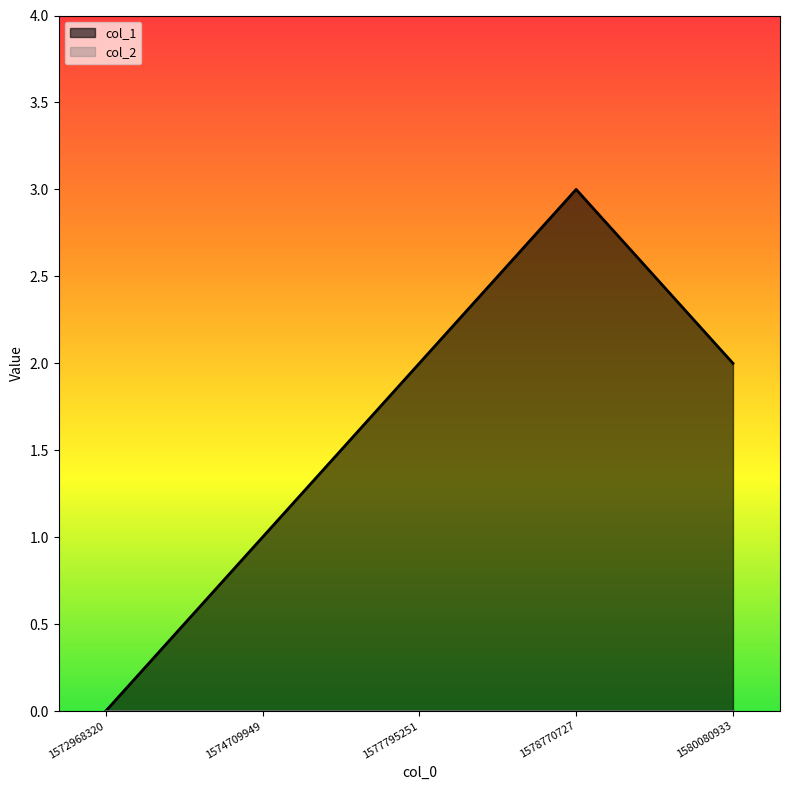

Reading left to right, transcribe all the data shown in this chart.

0	1	2	3	2